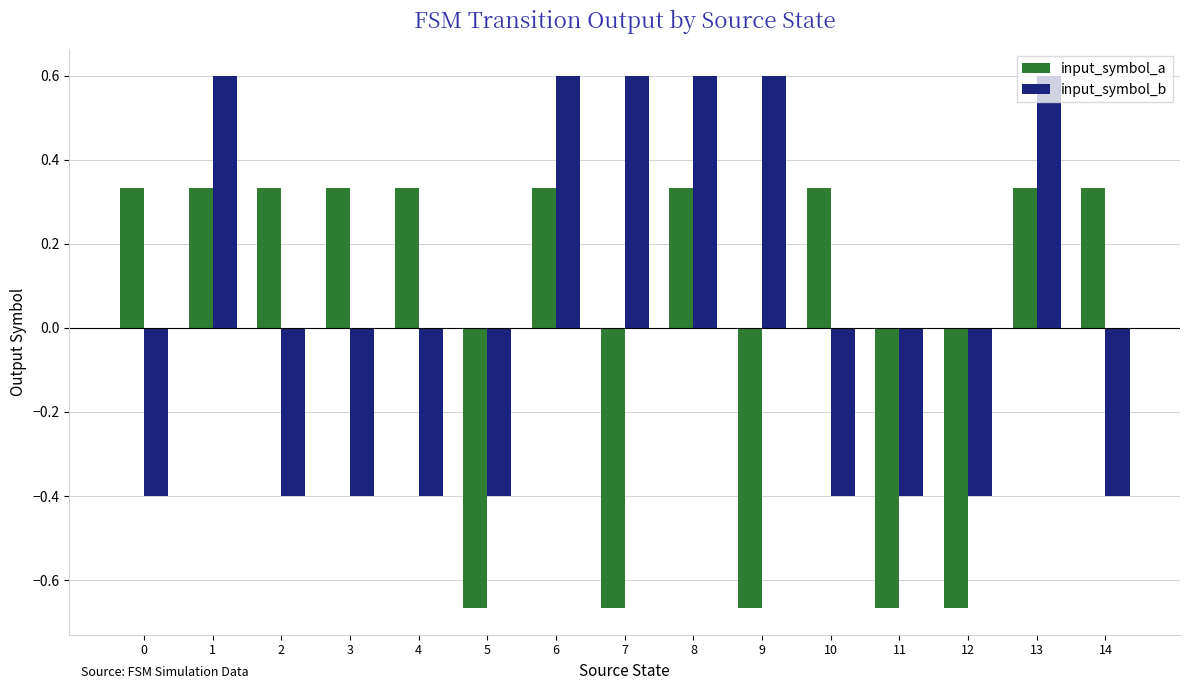

Rank the series by their maximum value, from highest to lowest.

input_symbol_b, input_symbol_a